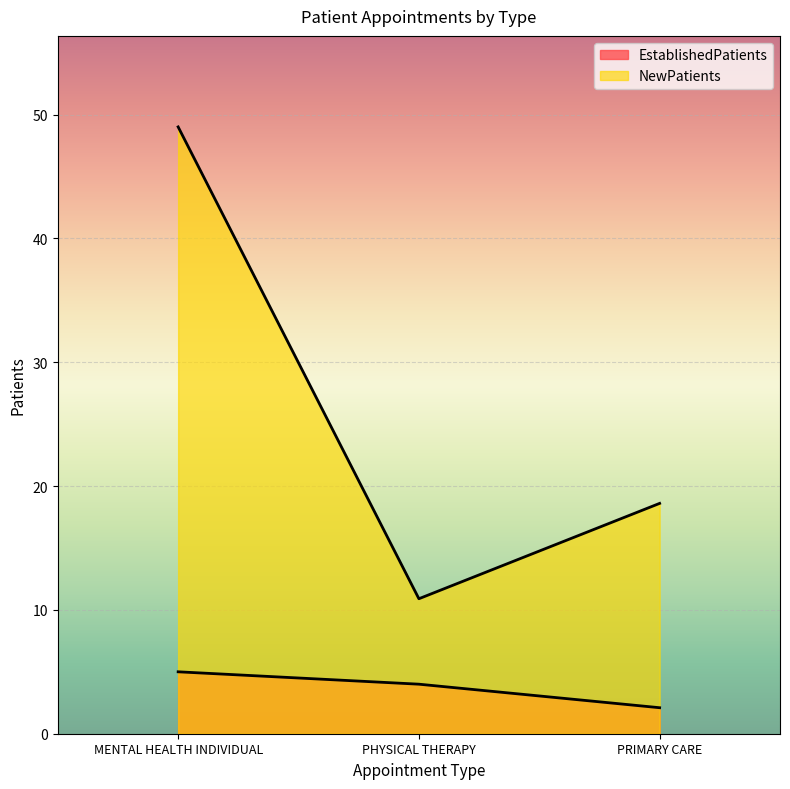

Which series has the widest spread of values?

NewPatients